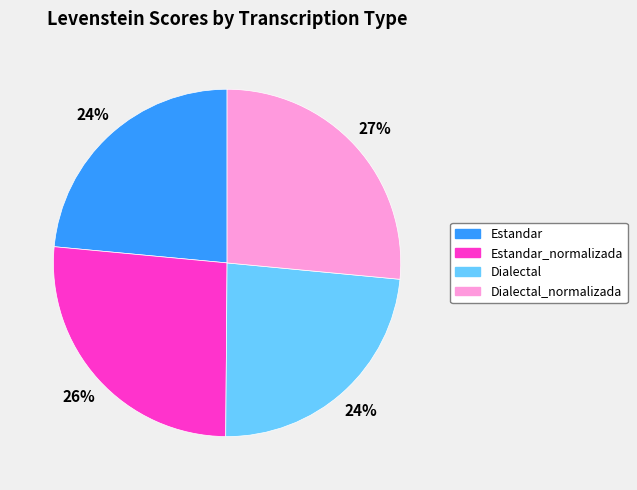

To the nearest percent, what portion does Estandar represent?

24%